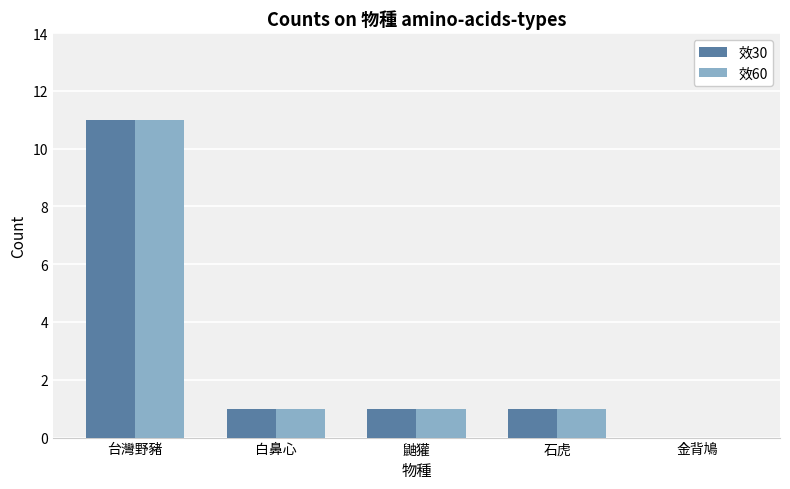

The value of 效60 at 台灣野豬 is 11. True or false?

True